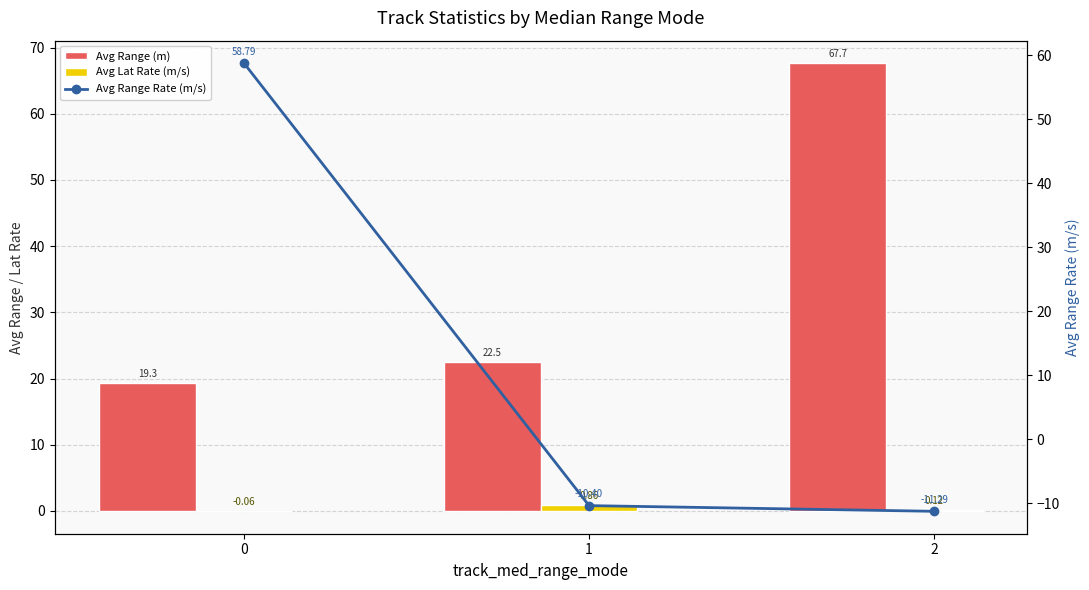

True or false: Avg Lat Rate (m/s) has a value of 0.1 at 2.

True